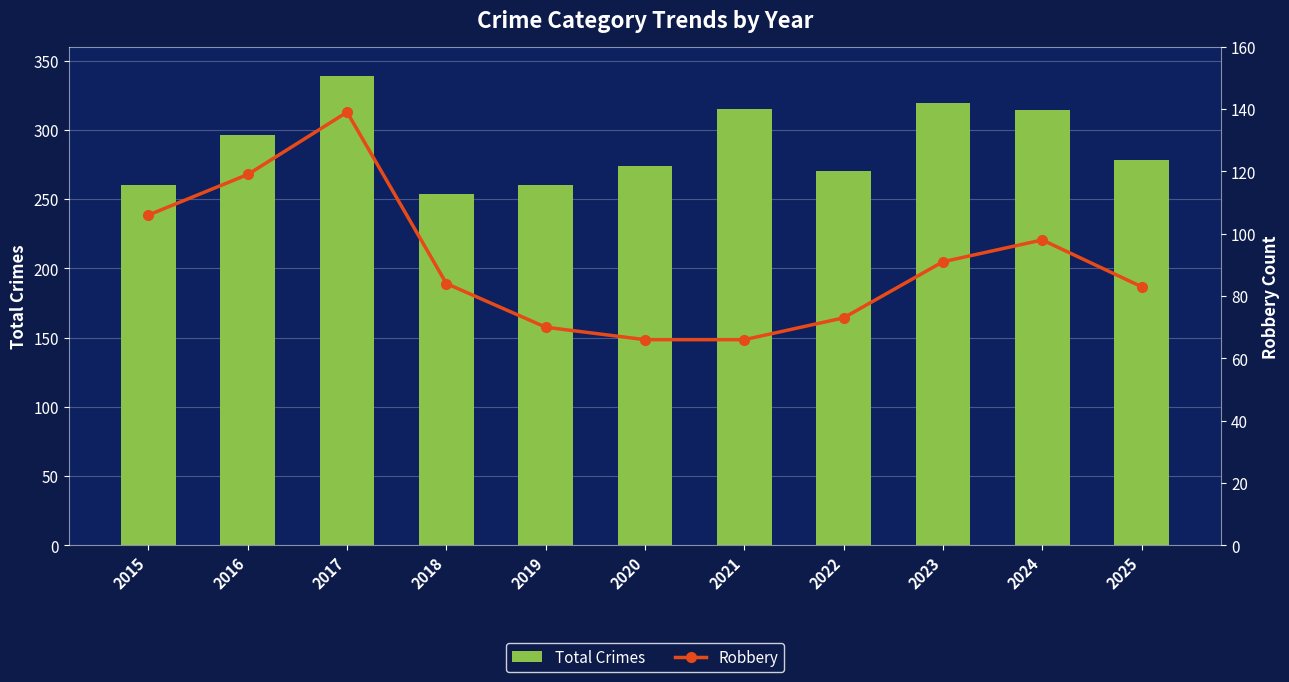

At which category is the sum across all series the highest?

2017